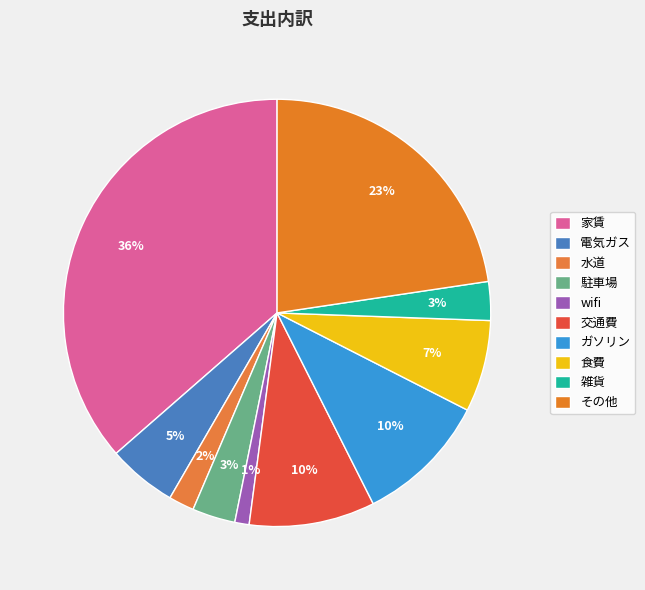

How many segments does this pie chart have?

10